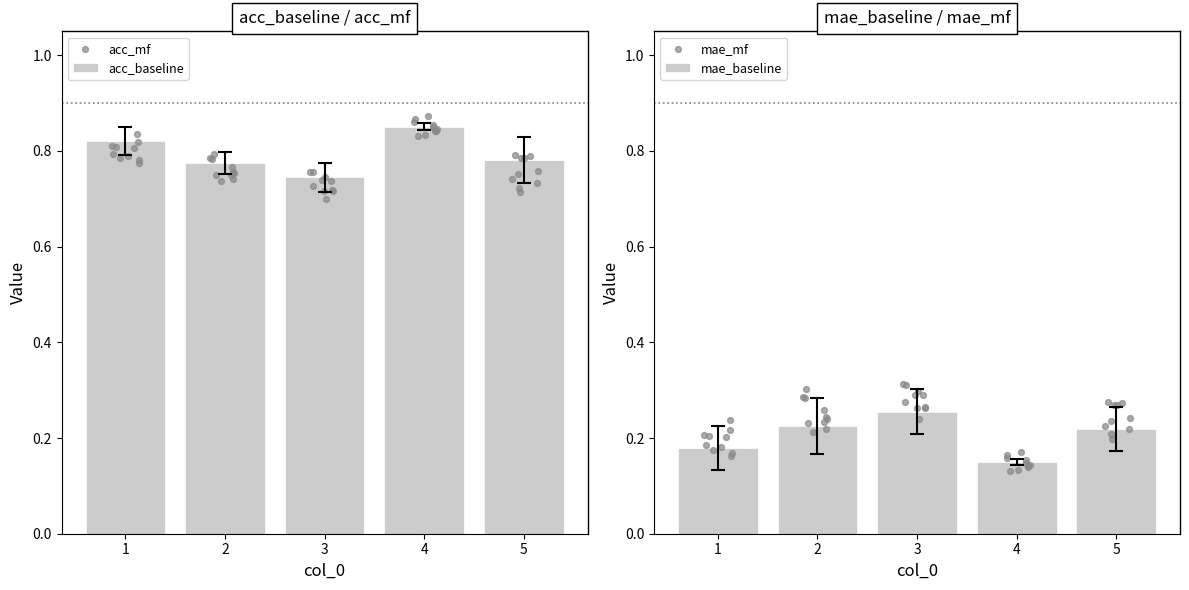

What is the total value across all series at 1?

2.0